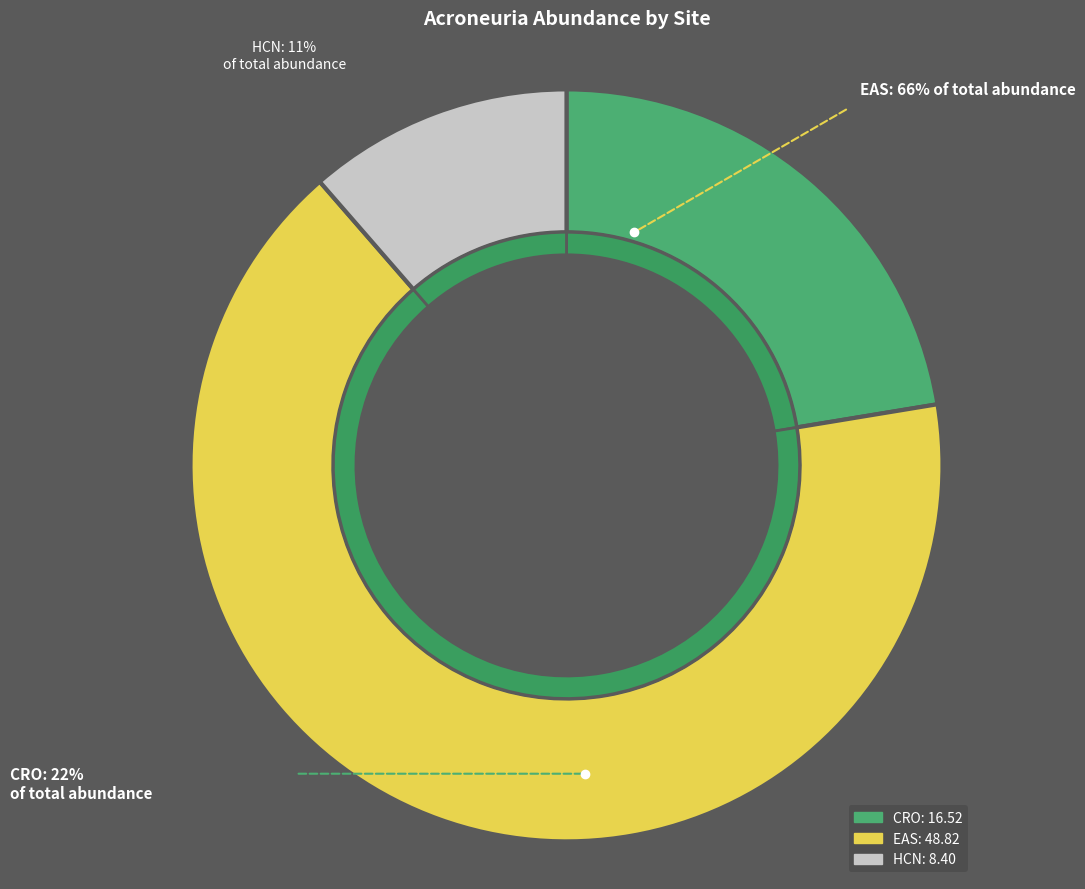

Which slice is the largest?

EAS